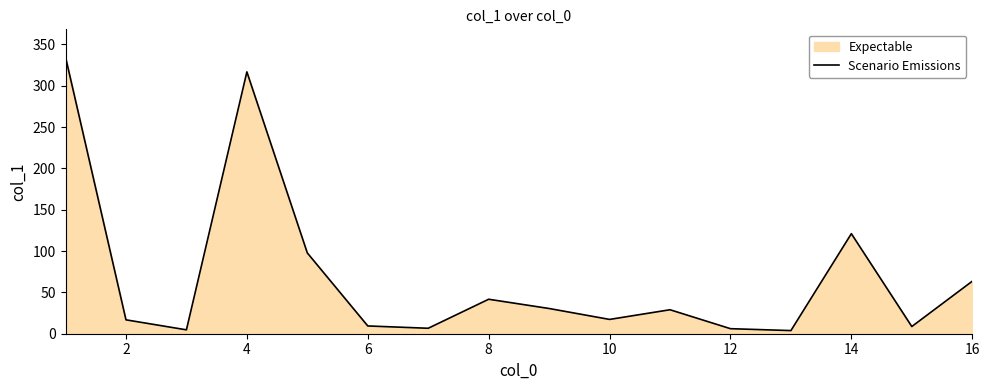

Is it true that the value at 16 is 63.5?

True